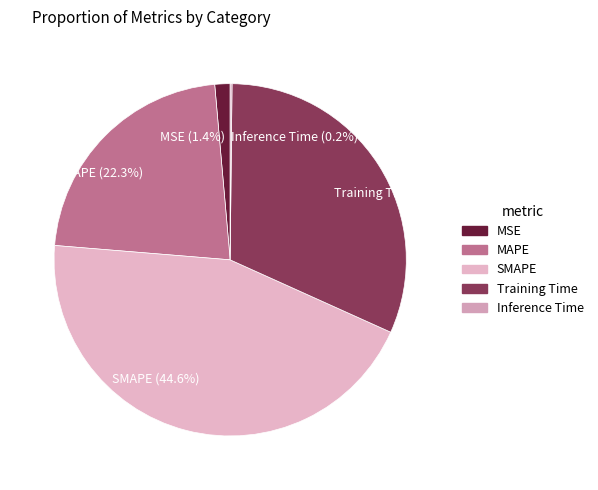

Does MAPE account for over 50% of the chart?

No